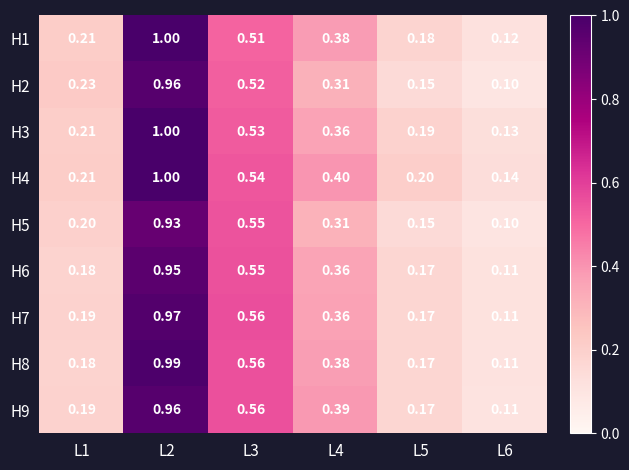

Between L2 and L3, which series saw the biggest shift?

H1